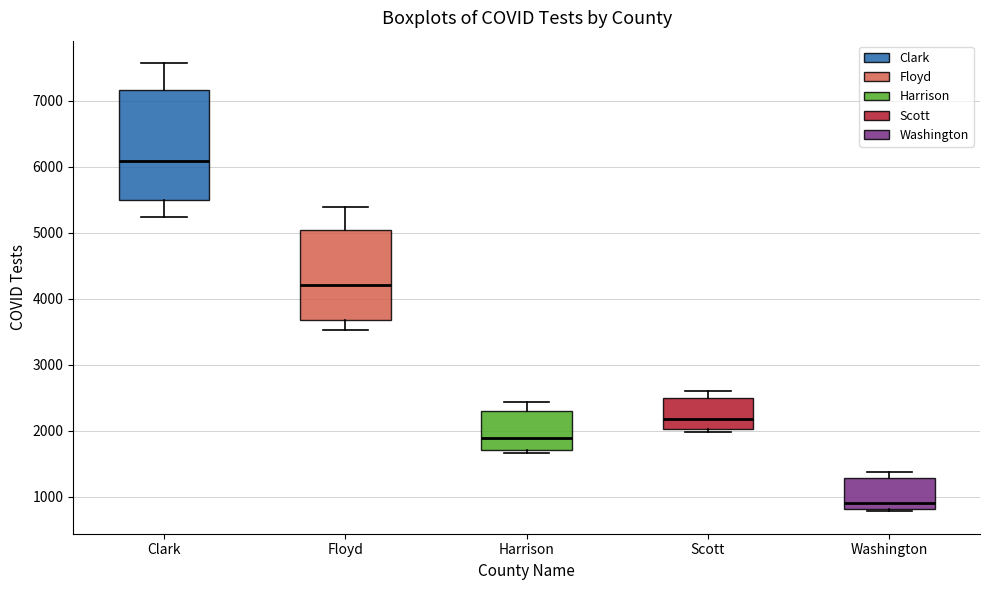

Reading left to right, transcribe this box plot: for each box, give where its median line is, the range the box spans, and where its two whiskers end, as read against the y-axis. The values are not printed on the chart, so give them approximately, as read against the axis.

Clark: median 6100, box 5500 to 7200, whiskers 5200 to 7600
Floyd: median 4200, box 3700 to 5000, whiskers 3500 to 5400
Harrison: median 1900, box 1700 to 2300, whiskers 1700 (just below the box's lower edge) to 2400
Scott: median 2200, box 2000 to 2500, whiskers 2000 (just below the box's lower edge) to 2600
Washington: median 900, box 800 to 1300, whiskers 800 (just below the box's lower edge) to 1400